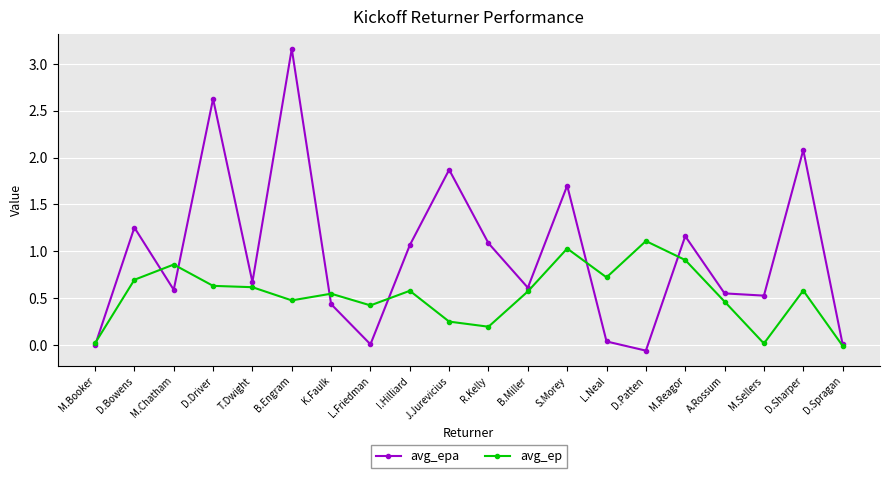

How many values in the avg_ep series exceed 0?

19